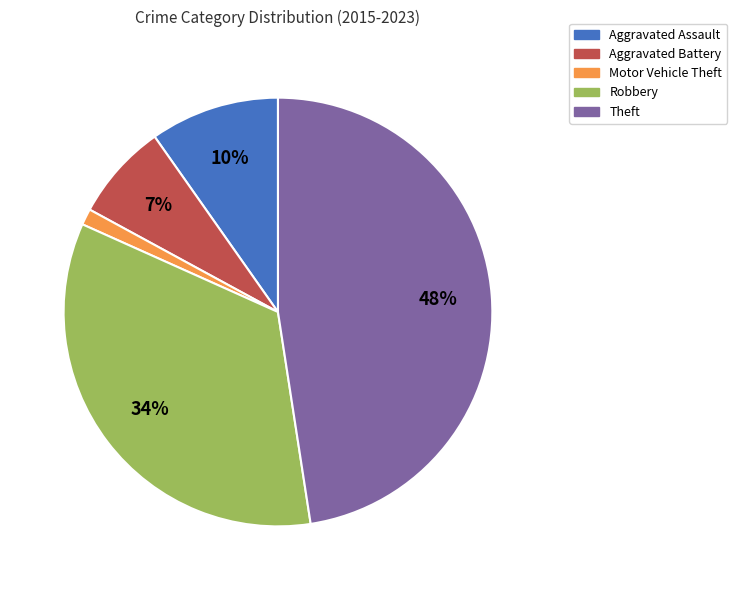

Which category has the smallest portion of the pie?

Motor Vehicle Theft